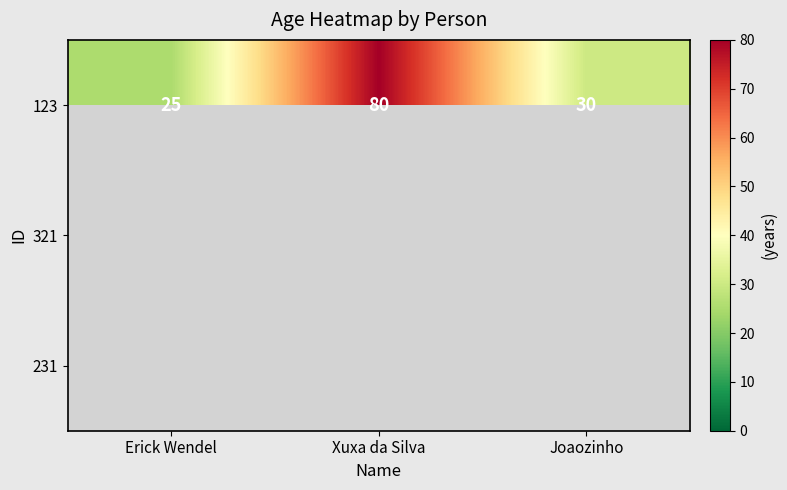

What is the greatest value displayed?

80.0